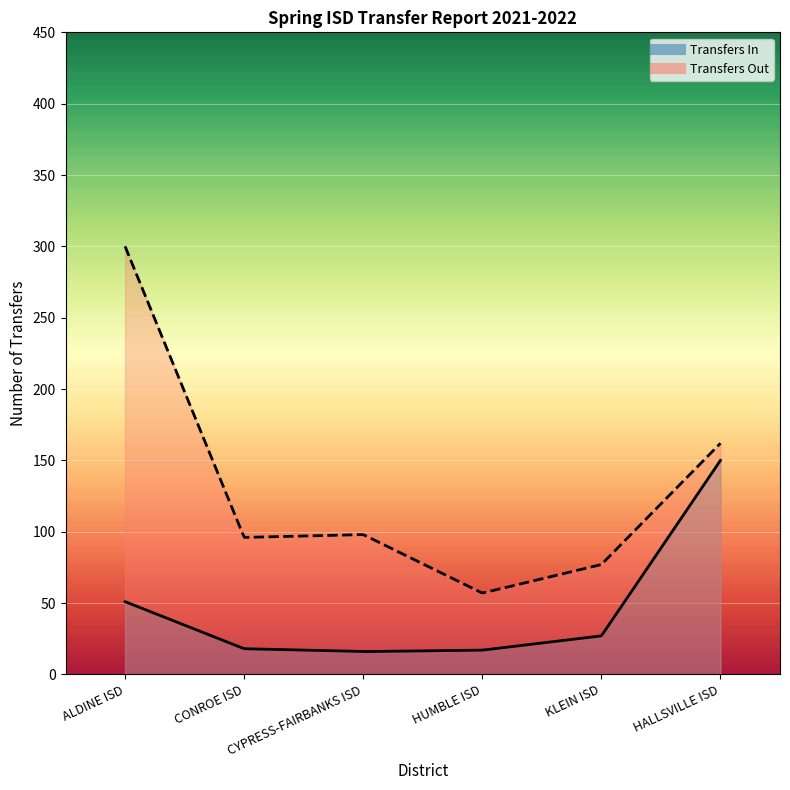

List the series in order of their peak value, lowest first.

Transfers In, Transfers Out